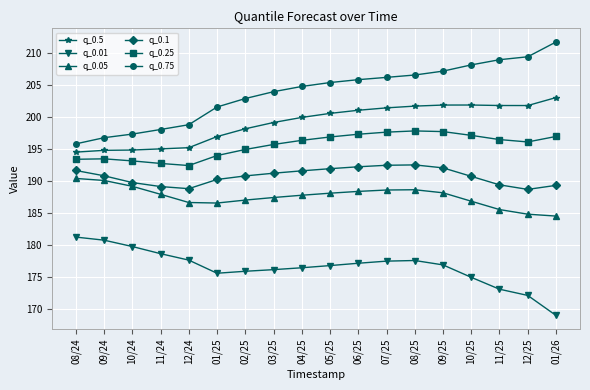

What is the label of the 10th point from the left?

05/25